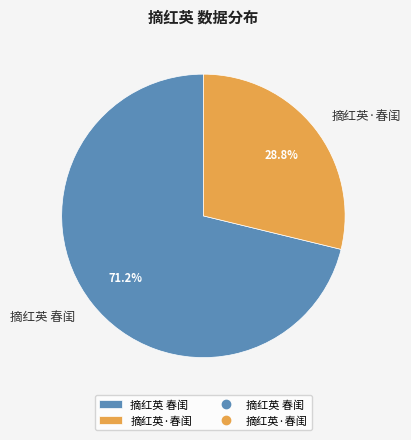

True or false: 摘红英 春闺 accounts for 71% of the total.

True